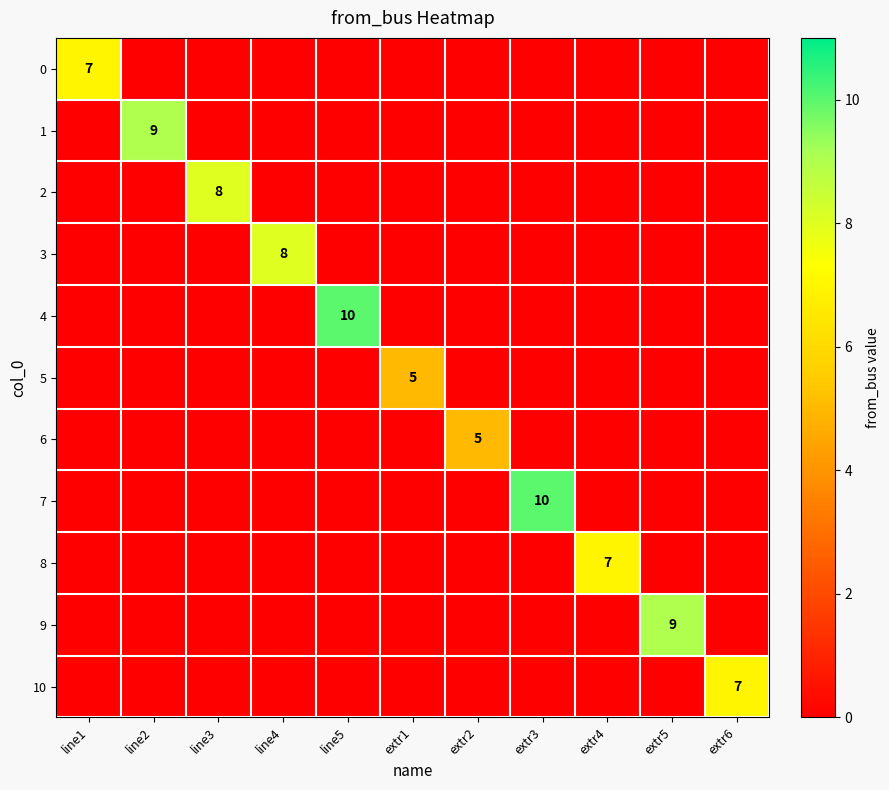

Is it true that 1 equals 9 at line2?

True